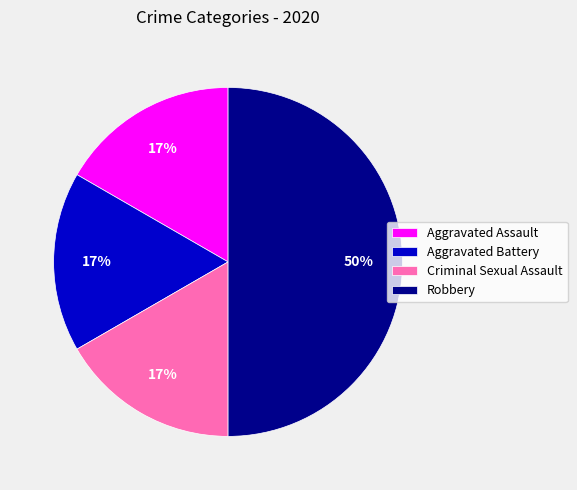

How many segments does this pie chart have?

4